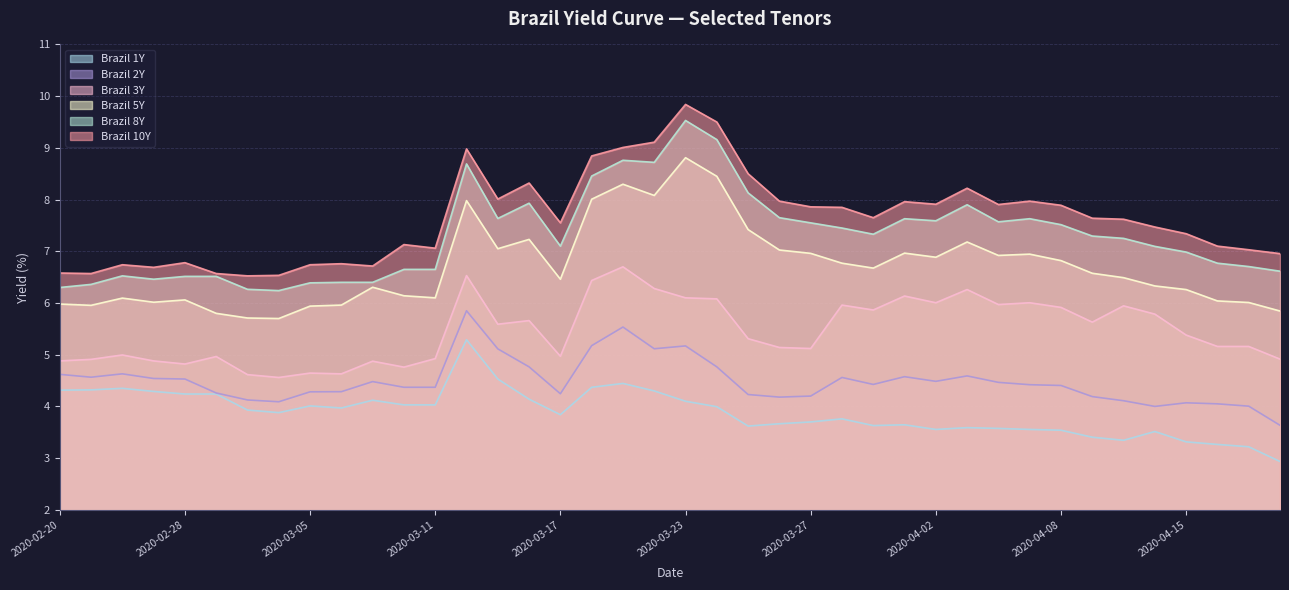

Between 2020-02-21 and 2020-03-24, which series saw the biggest shift?

Brazil 10Y